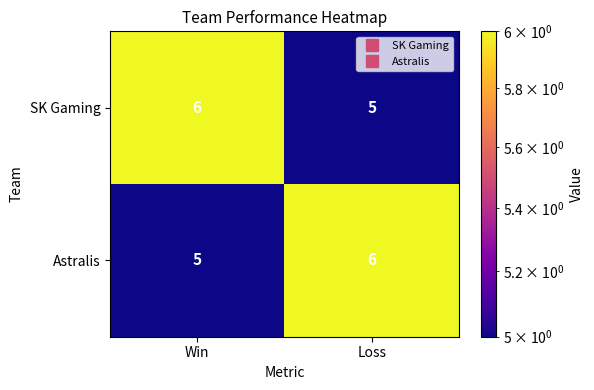

At how many categories does at least one series exceed 5?

2